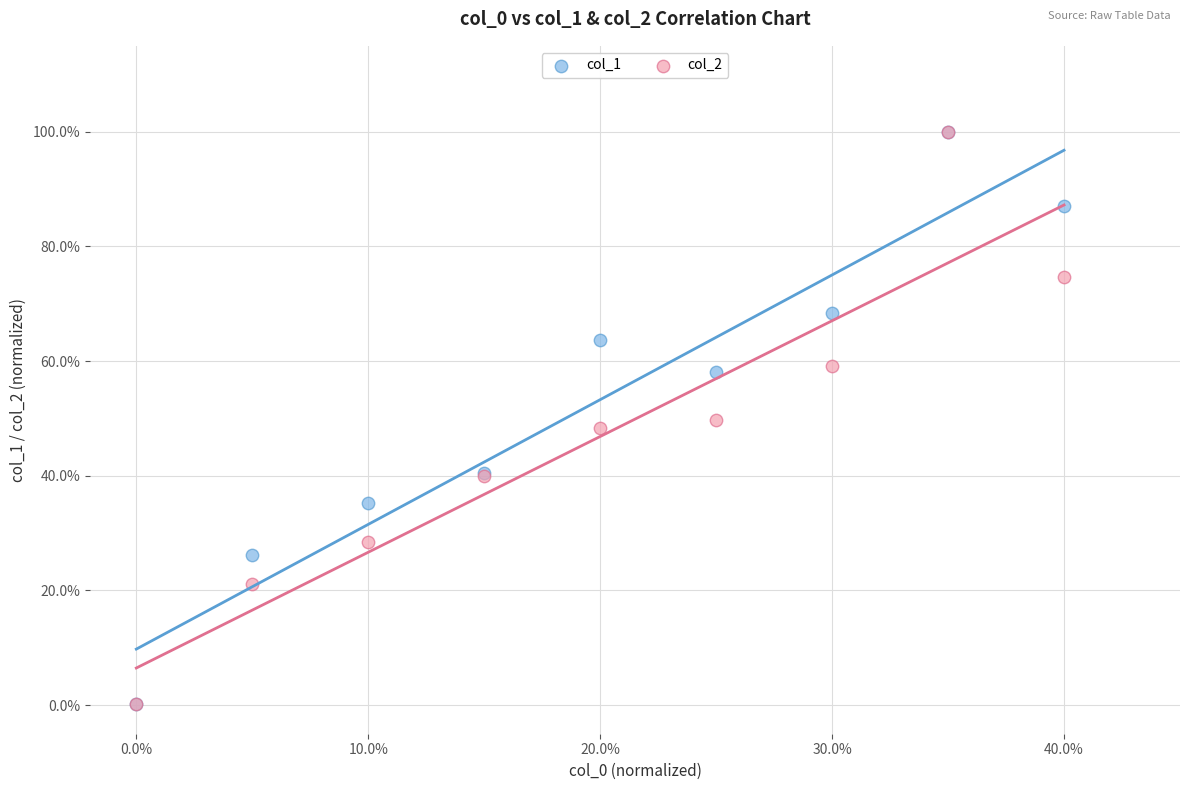

What are all the series names shown in the legend?

col_1, col_2